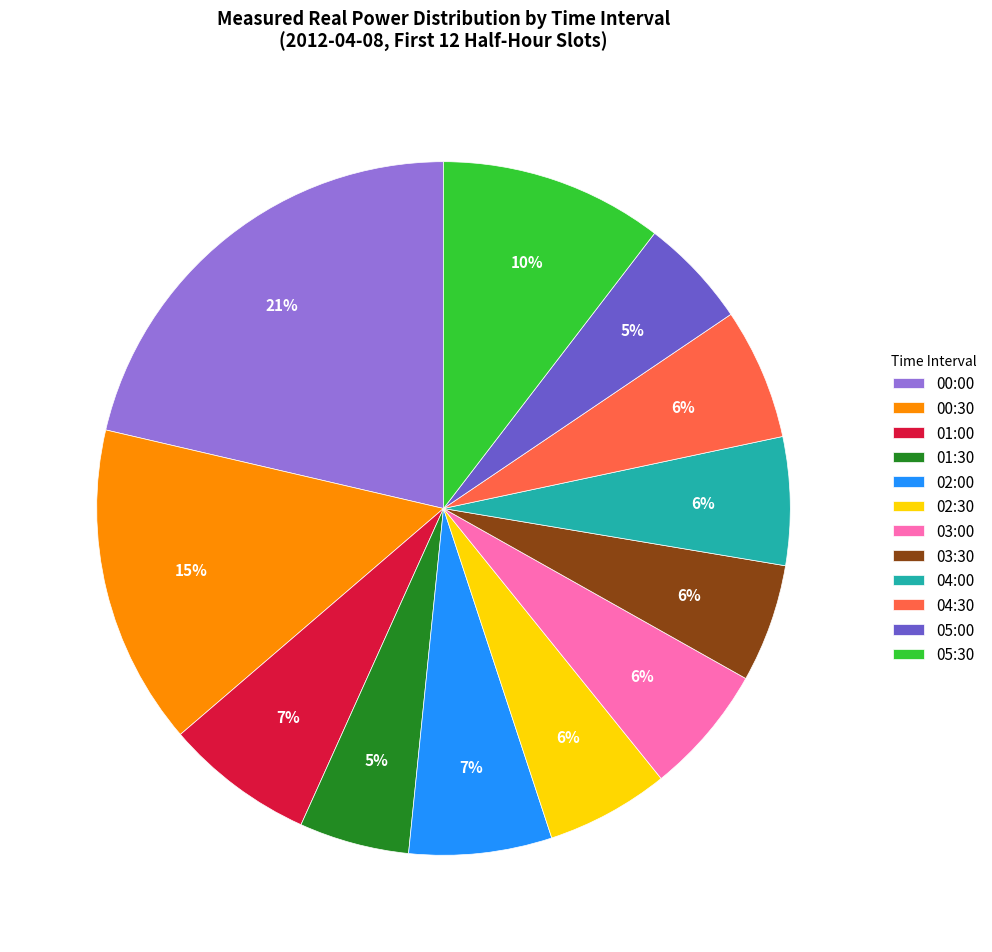

What percentage is the 05:30 slice, to the nearest percent?

10%